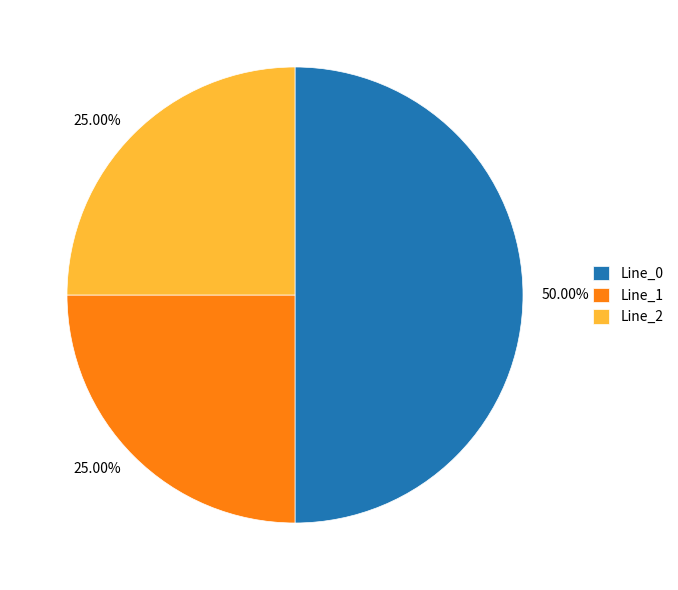

To the nearest percent, what is the difference between the largest and smallest slice percentages?

25%